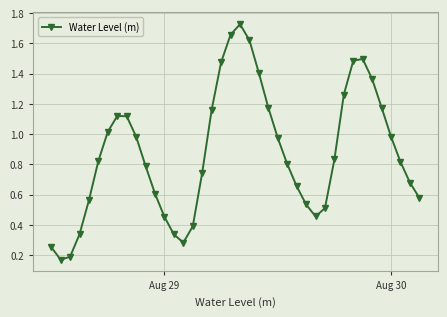

How many categories are shown in the chart?

40